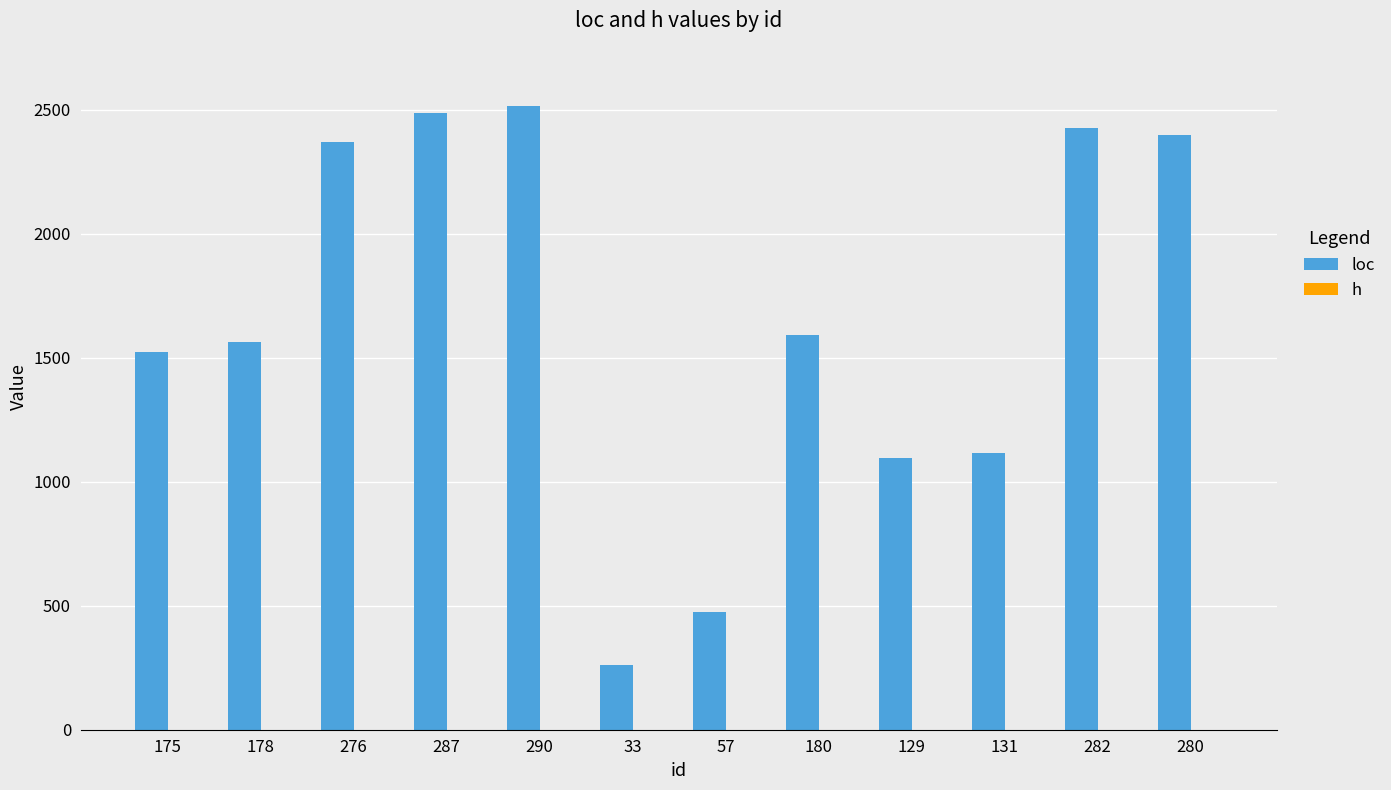

Which series has the widest spread of values?

loc